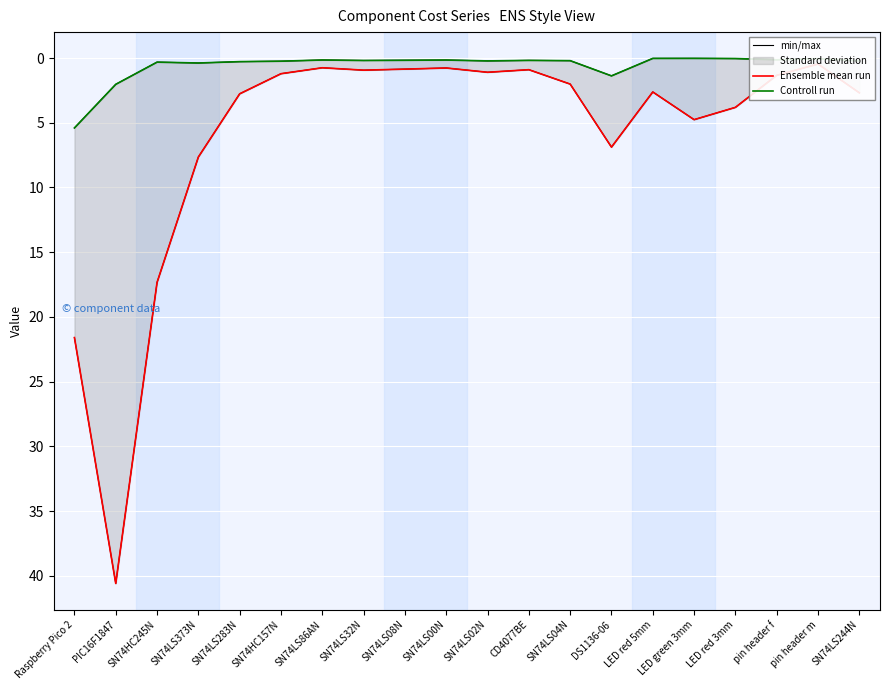

What is the spread (max minus min) of values at PIC16F1847?

38.6